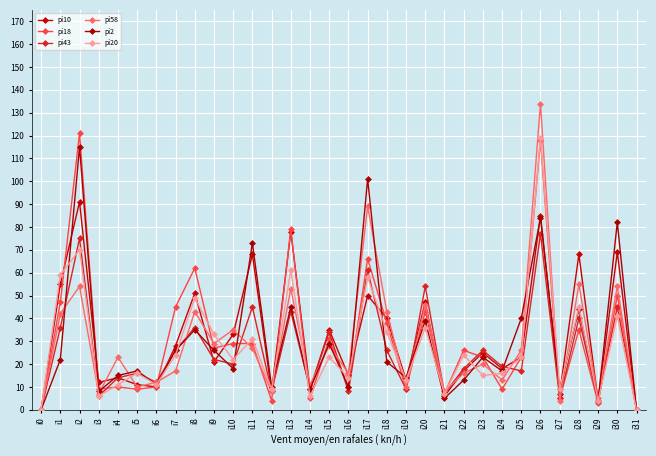

What is the maximum value for pi2?

115